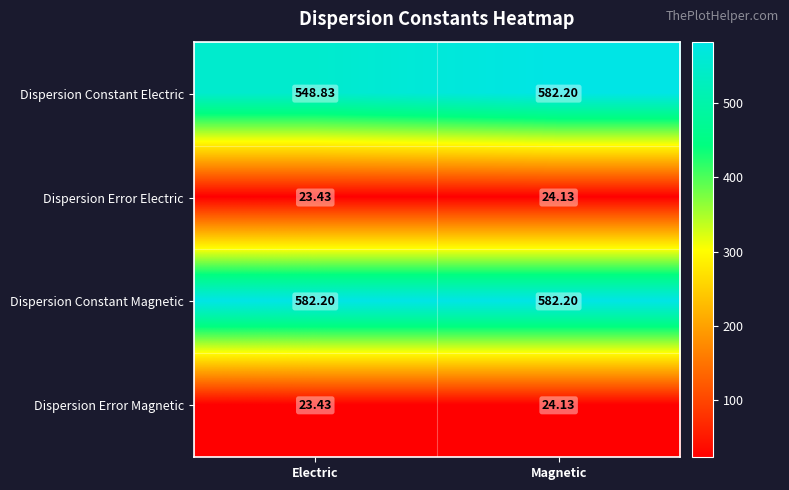

At which label does Dispersion Error Electric reach its minimum?

Electric